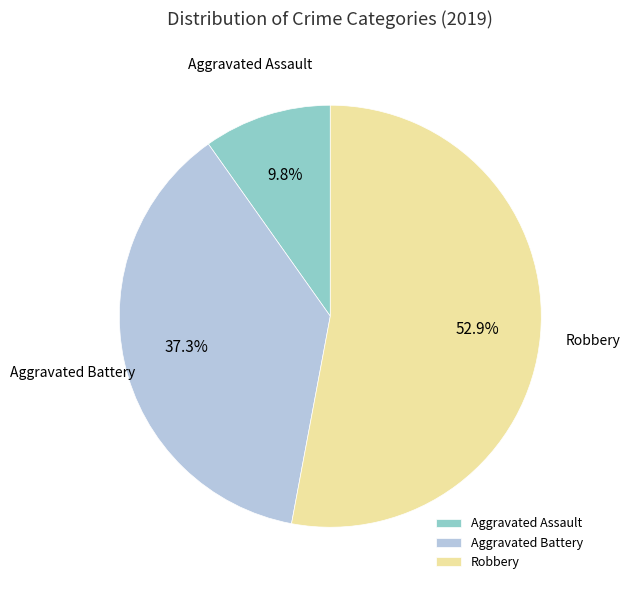

What is the majority slice?

Robbery